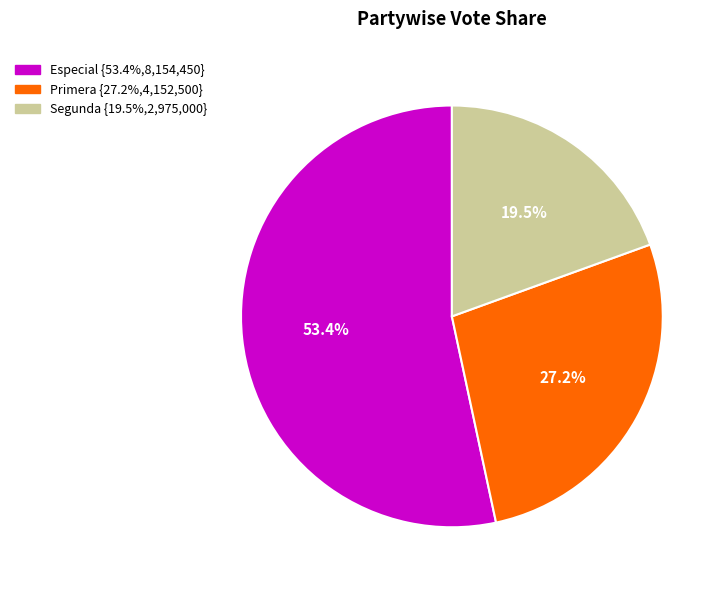

Is the sum of Primera and Segunda greater than half?

No